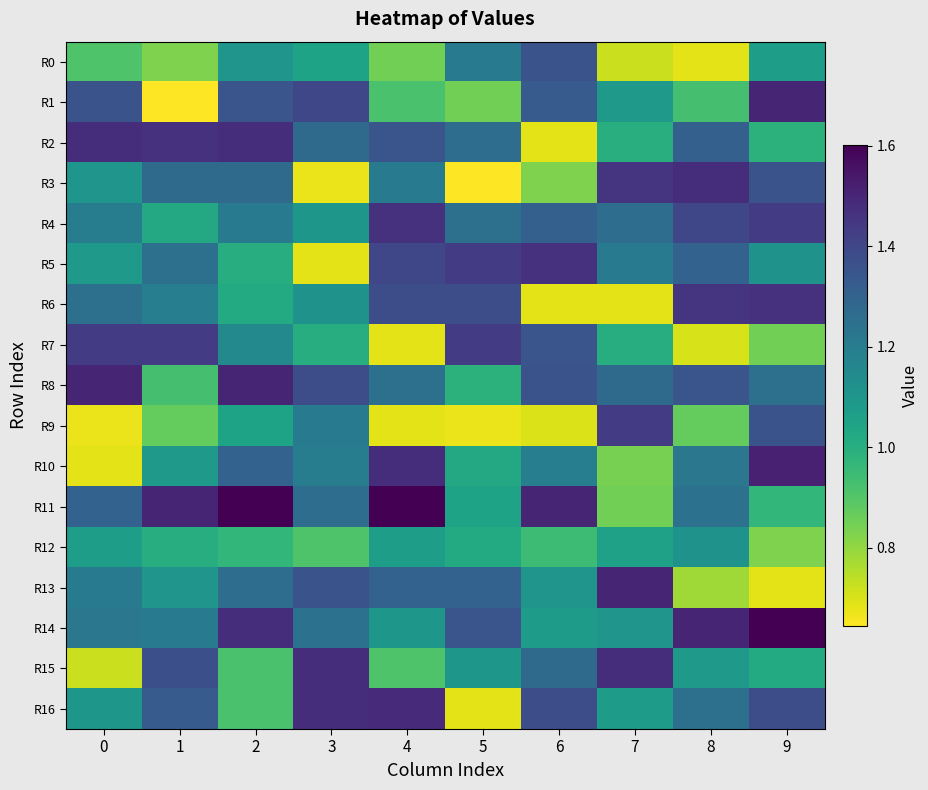

Which series has the largest range (max minus min)?

R1